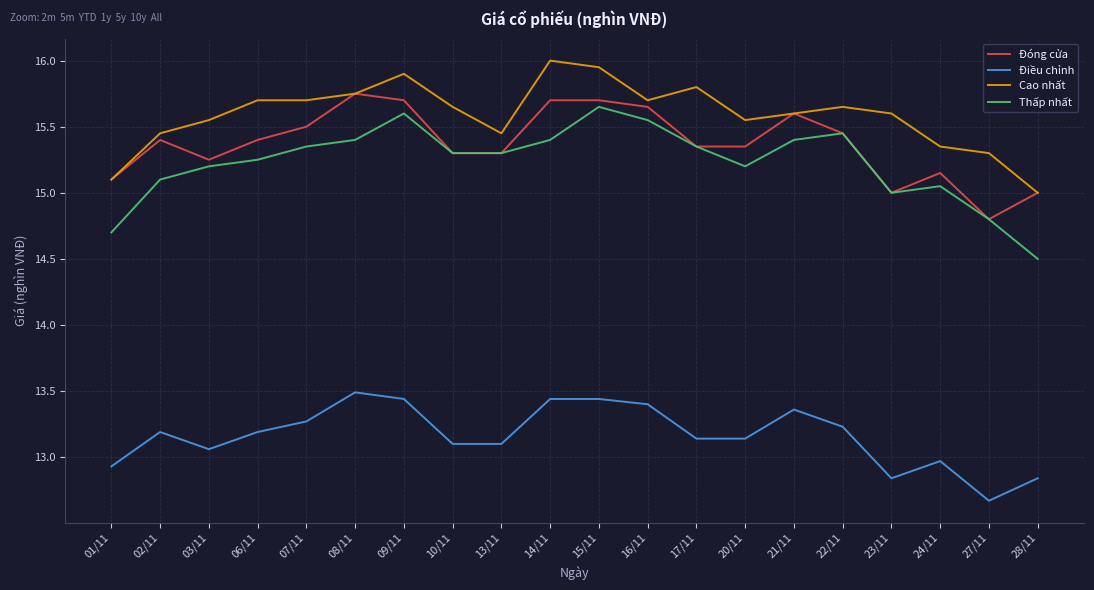

Is the value of Thấp nhất at 03/11 greater than the value of Đóng cửa at 10/11?

No